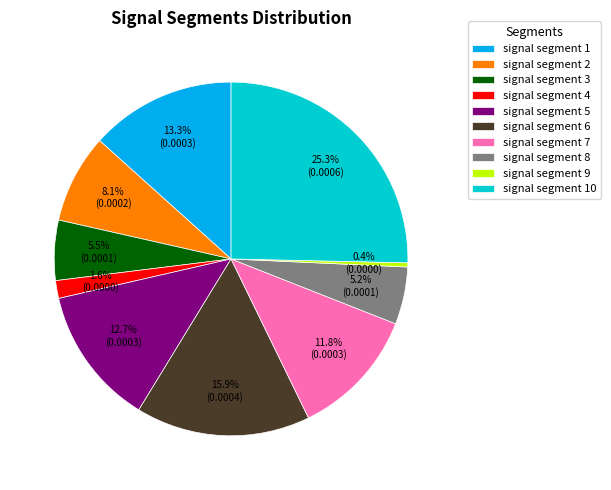

What percentage is NOT represented by signal segment 1?

86.7%